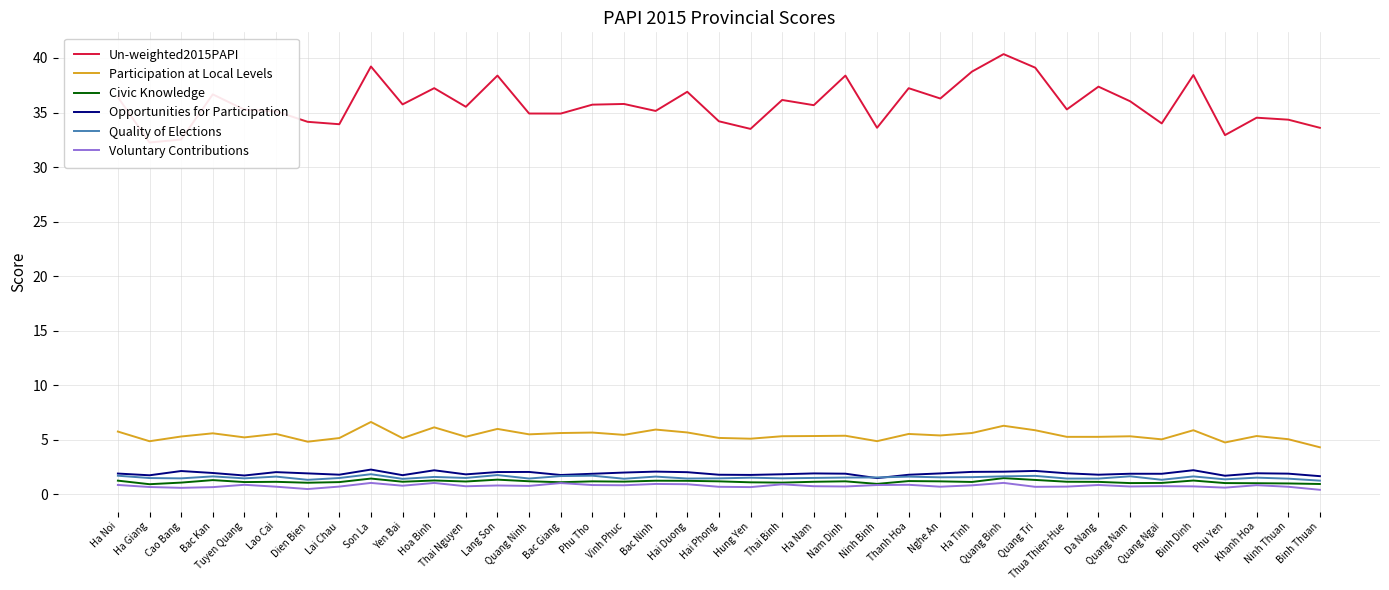

What is the sum of the Voluntary Contributions values at Bac Giang and Quang Ninh?

1.8